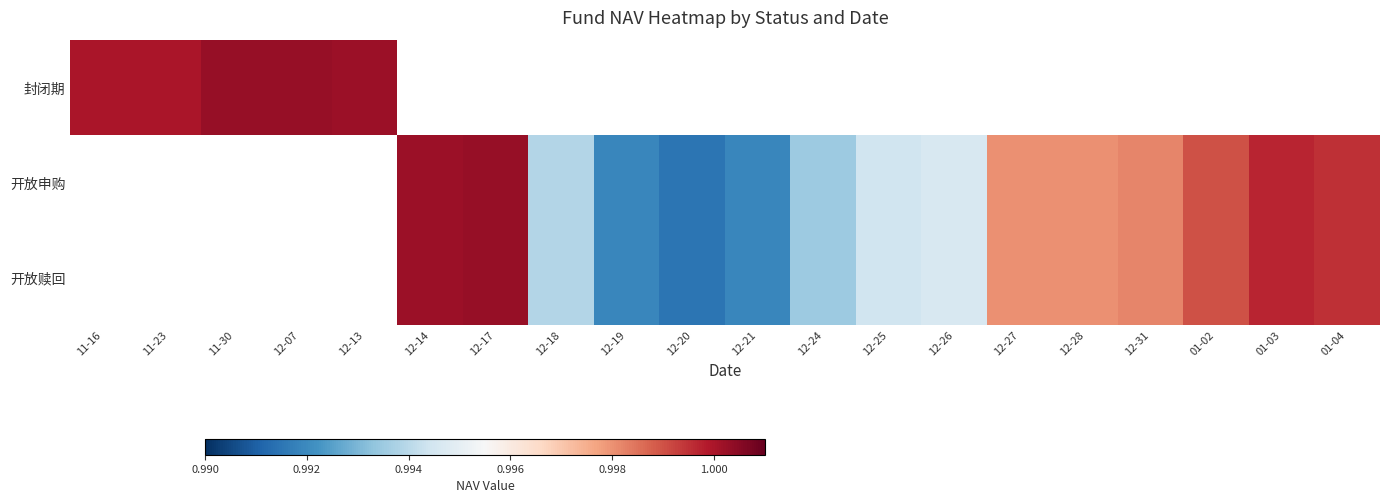

The 开放赎回 series shows 1.0 at 12-17. True or false?

True